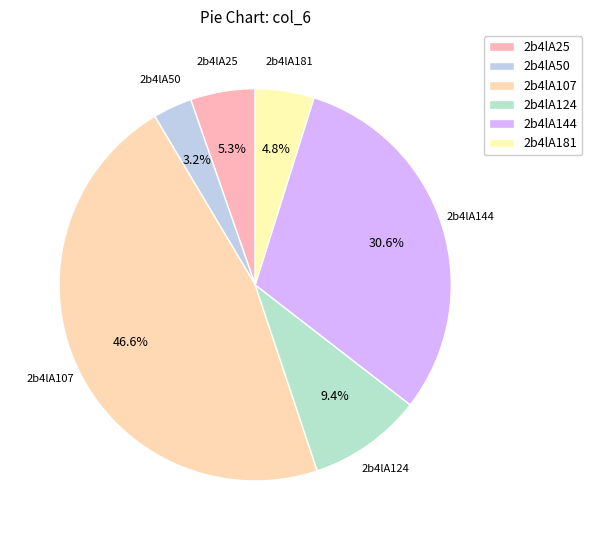

Which category has the smallest portion of the pie?

2b4lA50